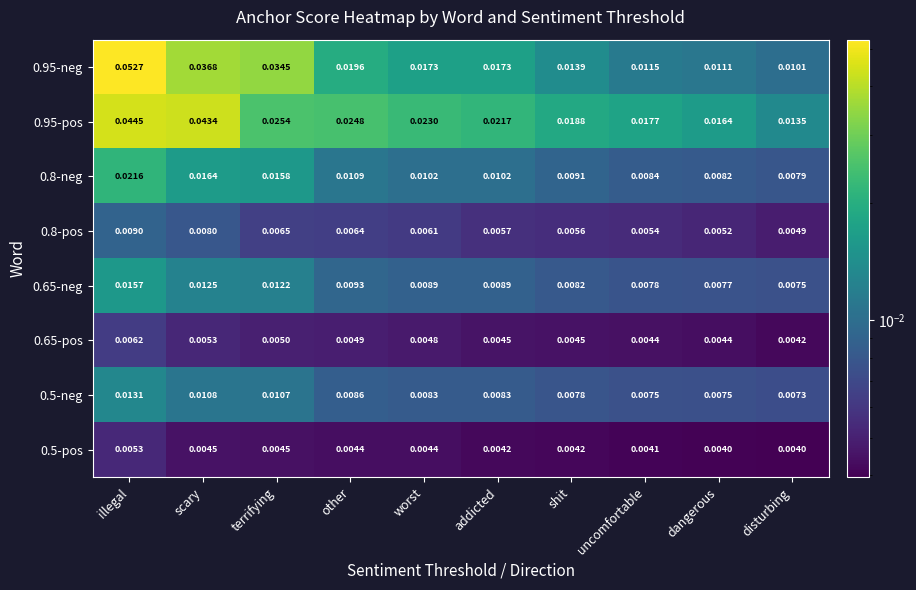

Which label corresponds to the largest value in the chart?

illegal